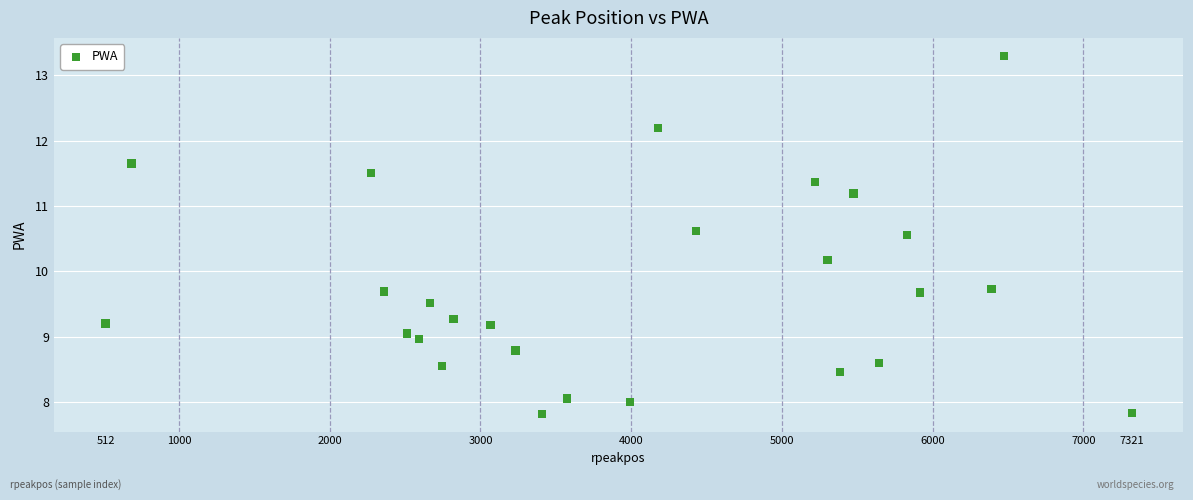

What Y value in the scatter plot is closest to 10?

10.2